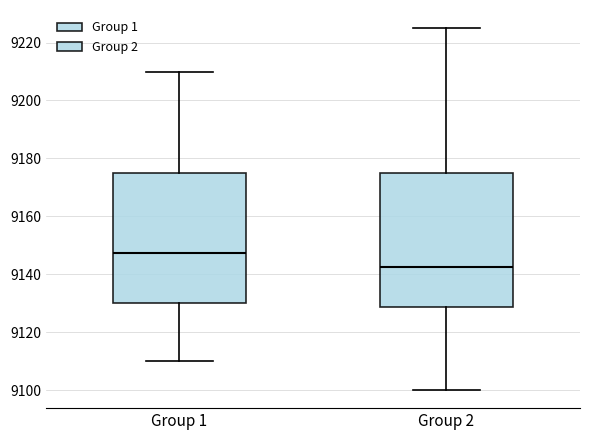

Reading left to right, read every box against the y-axis: the position of its median line, the range the box covers, and the ends of its whiskers. The values are not printed on the chart, so give them approximately, as read against the axis.

Group 1: median 9148, box 9130 to 9176, whiskers 9110 to 9210
Group 2: median 9142, box 9128 to 9176, whiskers 9100 to 9226